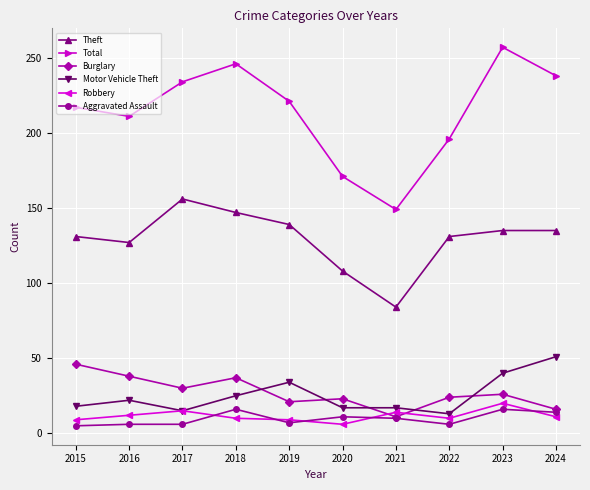

How many distinct data groups are displayed?

6